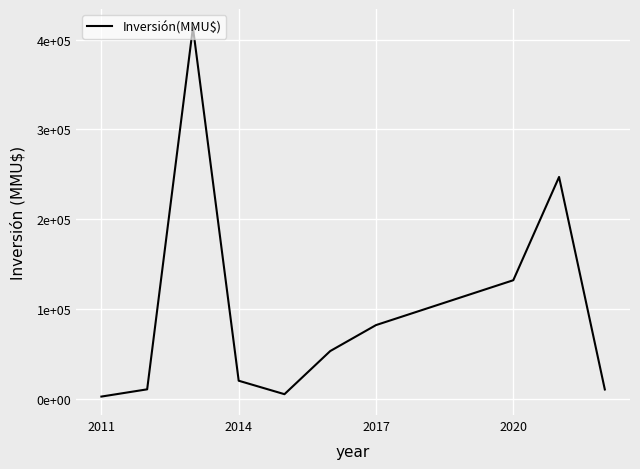

Does the chart display data point markers on the line(s)?

No